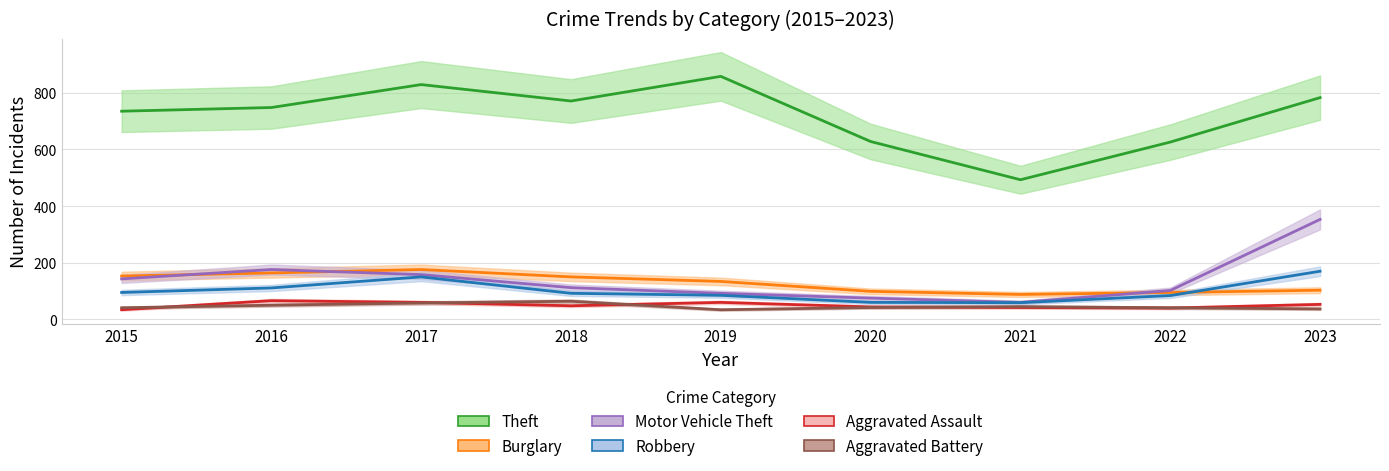

At which category does Theft reach its first local peak?

2017